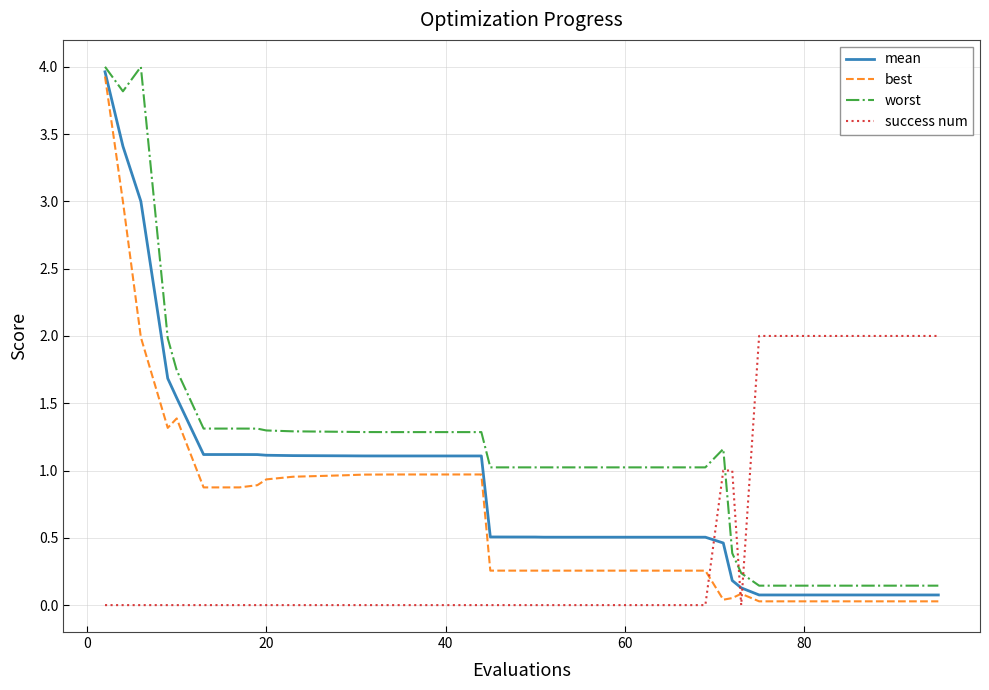

List the series in order of their overall mean, lowest first.

success num, best, mean, worst